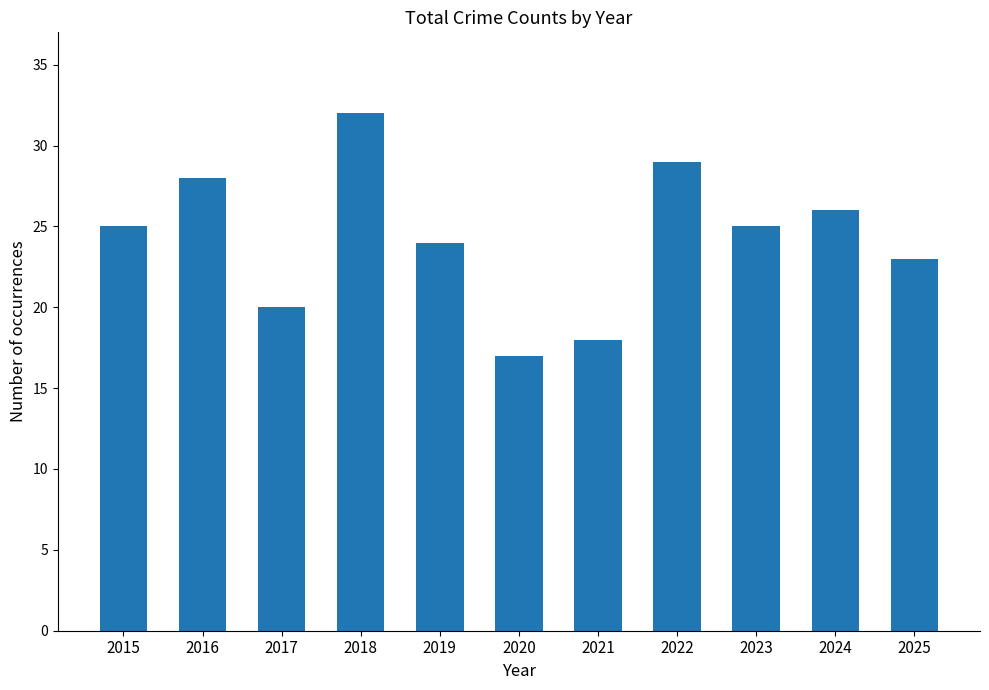

What is the greatest value displayed?

32